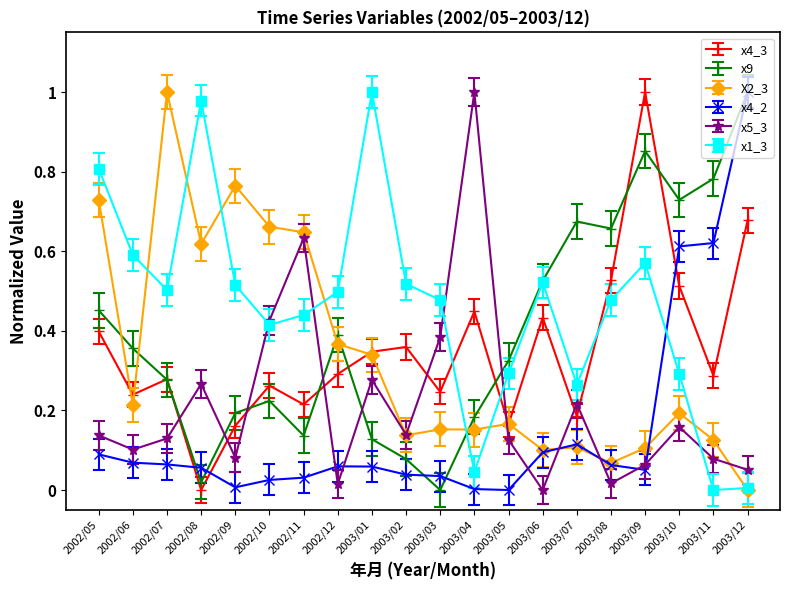

The value of x1_3 at 2003/10 is 0.3. True or false?

True